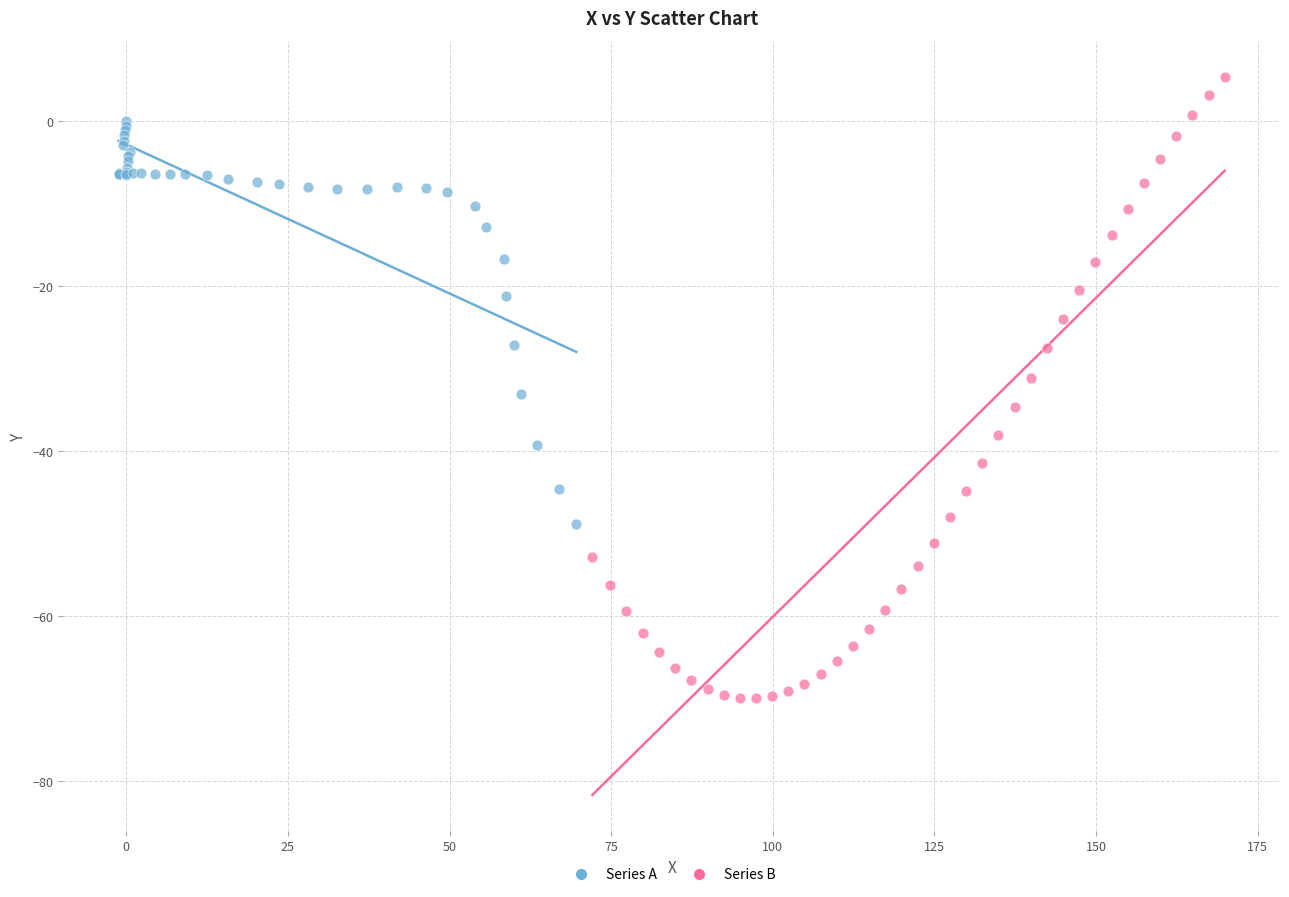

Which series reaches the maximum Y coordinate?

Series B